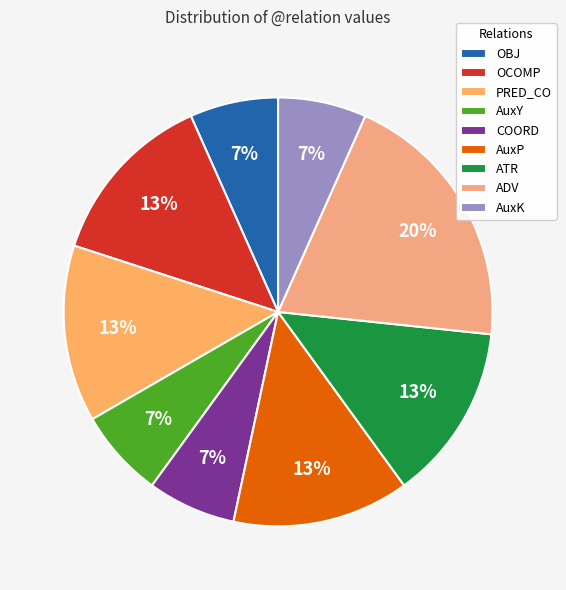

How many slices are in this pie chart?

9